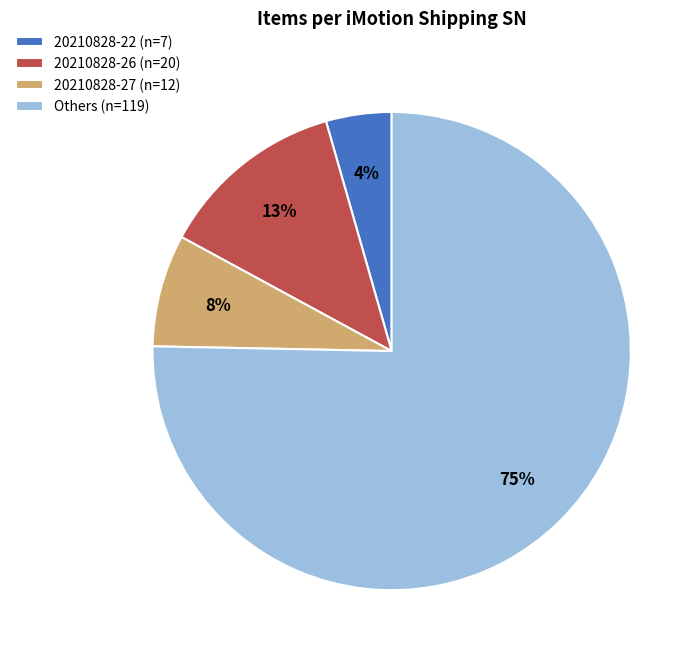

Is it true that 20210828-26 (n=20) is 13% of the pie?

True